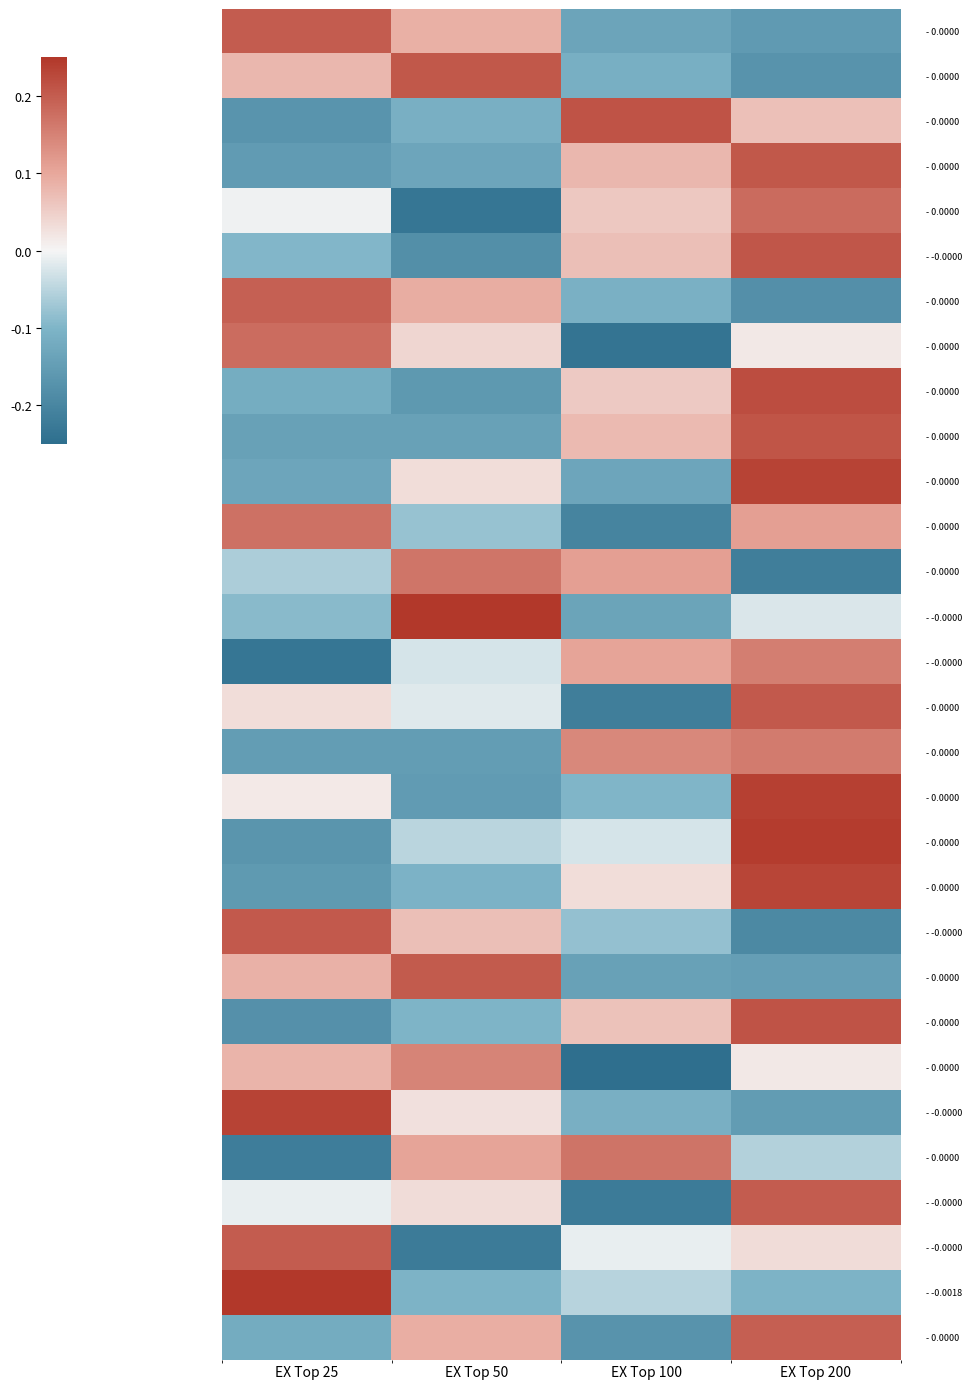

What is the difference between the highest and lowest values at EX Top 50?

0.5